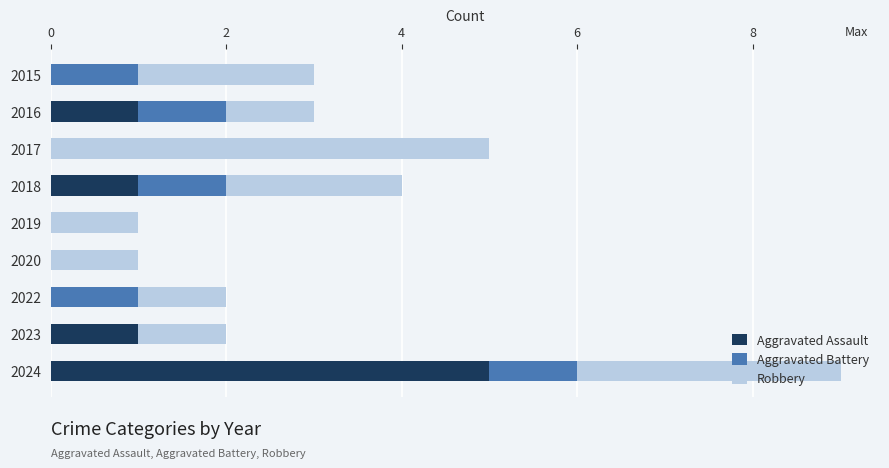

The Aggravated Assault series shows 0 at 2015. True or false?

True